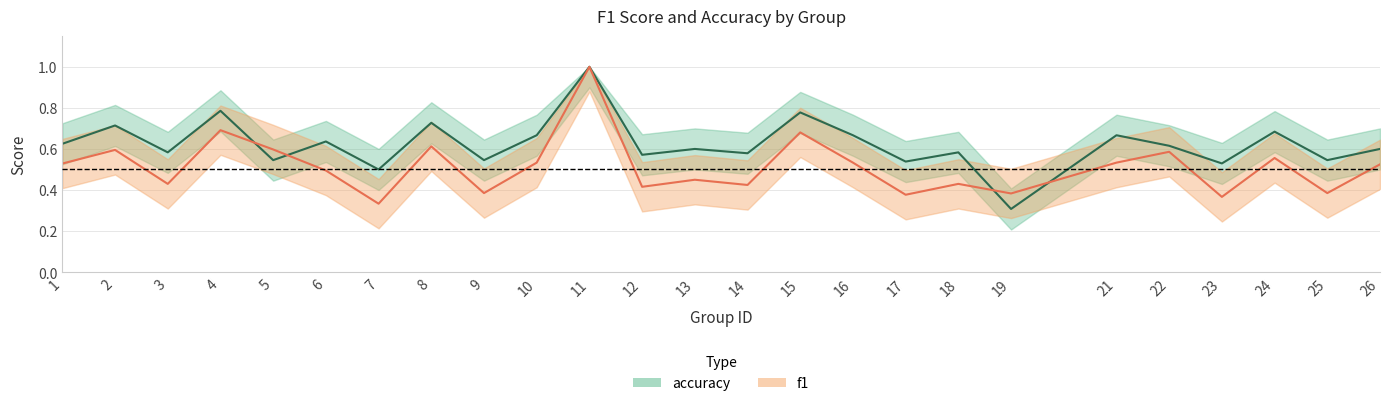

At which category does f1 reach its first local peak?

2